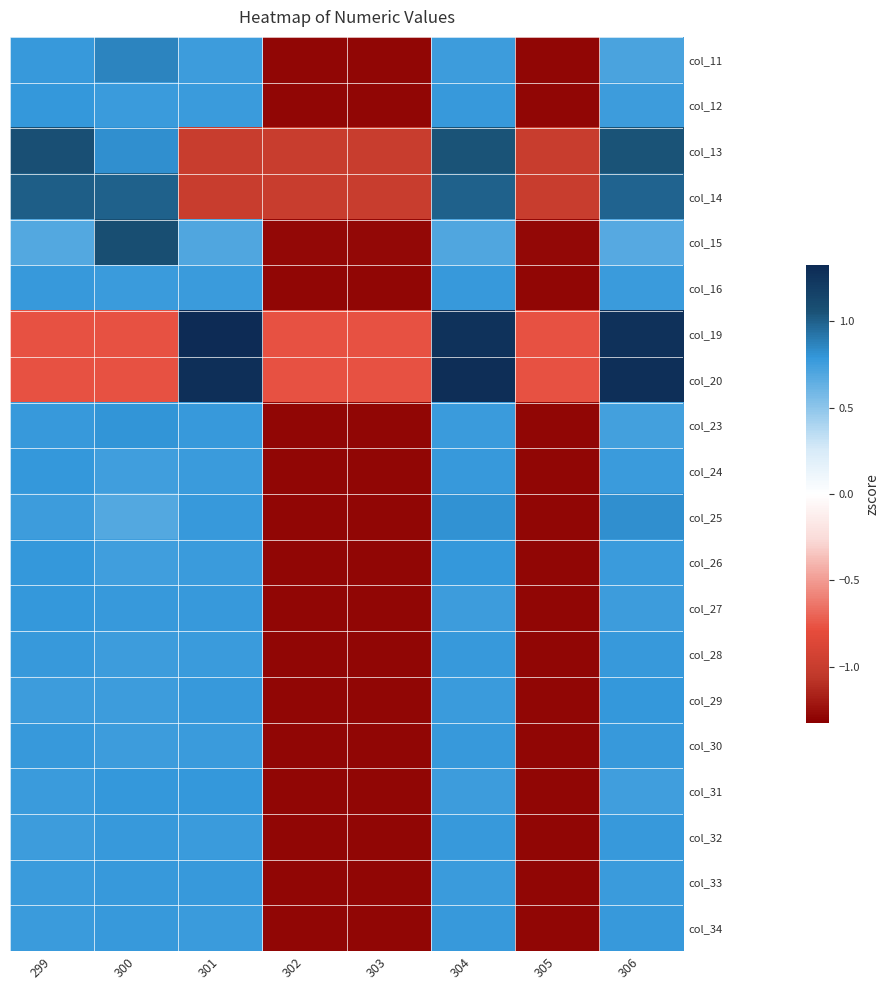

Reading right to left, what are all the values shown in this chart?

col_11: 306=0.7	305=-1.3	304=0.8	303=-1.3	302=-1.3	301=0.8	300=0.9	299=0.8
col_12: 306=0.8	305=-1.3	304=0.8	303=-1.3	302=-1.3	301=0.8	300=0.8	299=0.8
col_13: 306=1.0	305=-1.0	304=1.1	303=-1.0	302=-1.0	301=-1.0	300=0.8	299=1.1
col_14: 306=1.0	305=-1.0	304=1.0	303=-1.0	302=-1.0	301=-1.0	300=1.0	299=1.0
col_15: 306=0.7	305=-1.3	304=0.7	303=-1.3	302=-1.3	301=0.7	300=1.1	299=0.7
col_16: 306=0.8	305=-1.3	304=0.8	303=-1.3	302=-1.3	301=0.8	300=0.8	299=0.8
col_19: 306=1.3	305=-0.8	304=1.3	303=-0.8	302=-0.8	301=1.3	300=-0.8	299=-0.8
col_20: 306=1.3	305=-0.8	304=1.3	303=-0.8	302=-0.8	301=1.3	300=-0.8	299=-0.8
col_23: 306=0.7	305=-1.3	304=0.8	303=-1.3	302=-1.3	301=0.8	300=0.8	299=0.8
col_24: 306=0.8	305=-1.3	304=0.8	303=-1.3	302=-1.3	301=0.8	300=0.8	299=0.8
col_25: 306=0.8	305=-1.3	304=0.8	303=-1.3	302=-1.3	301=0.8	300=0.7	299=0.8
col_26: 306=0.8	305=-1.3	304=0.8	303=-1.3	302=-1.3	301=0.8	300=0.8	299=0.8
col_27: 306=0.8	305=-1.3	304=0.8	303=-1.3	302=-1.3	301=0.8	300=0.8	299=0.8
col_28: 306=0.8	305=-1.3	304=0.8	303=-1.3	302=-1.3	301=0.8	300=0.8	299=0.8
col_29: 306=0.8	305=-1.3	304=0.8	303=-1.3	302=-1.3	301=0.8	300=0.8	299=0.8
col_30: 306=0.8	305=-1.3	304=0.8	303=-1.3	302=-1.3	301=0.8	300=0.8	299=0.8
col_31: 306=0.8	305=-1.3	304=0.8	303=-1.3	302=-1.3	301=0.8	300=0.8	299=0.8
col_32: 306=0.8	305=-1.3	304=0.8	303=-1.3	302=-1.3	301=0.8	300=0.8	299=0.8
col_33: 306=0.8	305=-1.3	304=0.8	303=-1.3	302=-1.3	301=0.8	300=0.8	299=0.8
col_34: 306=0.8	305=-1.3	304=0.8	303=-1.3	302=-1.3	301=0.8	300=0.8	299=0.8